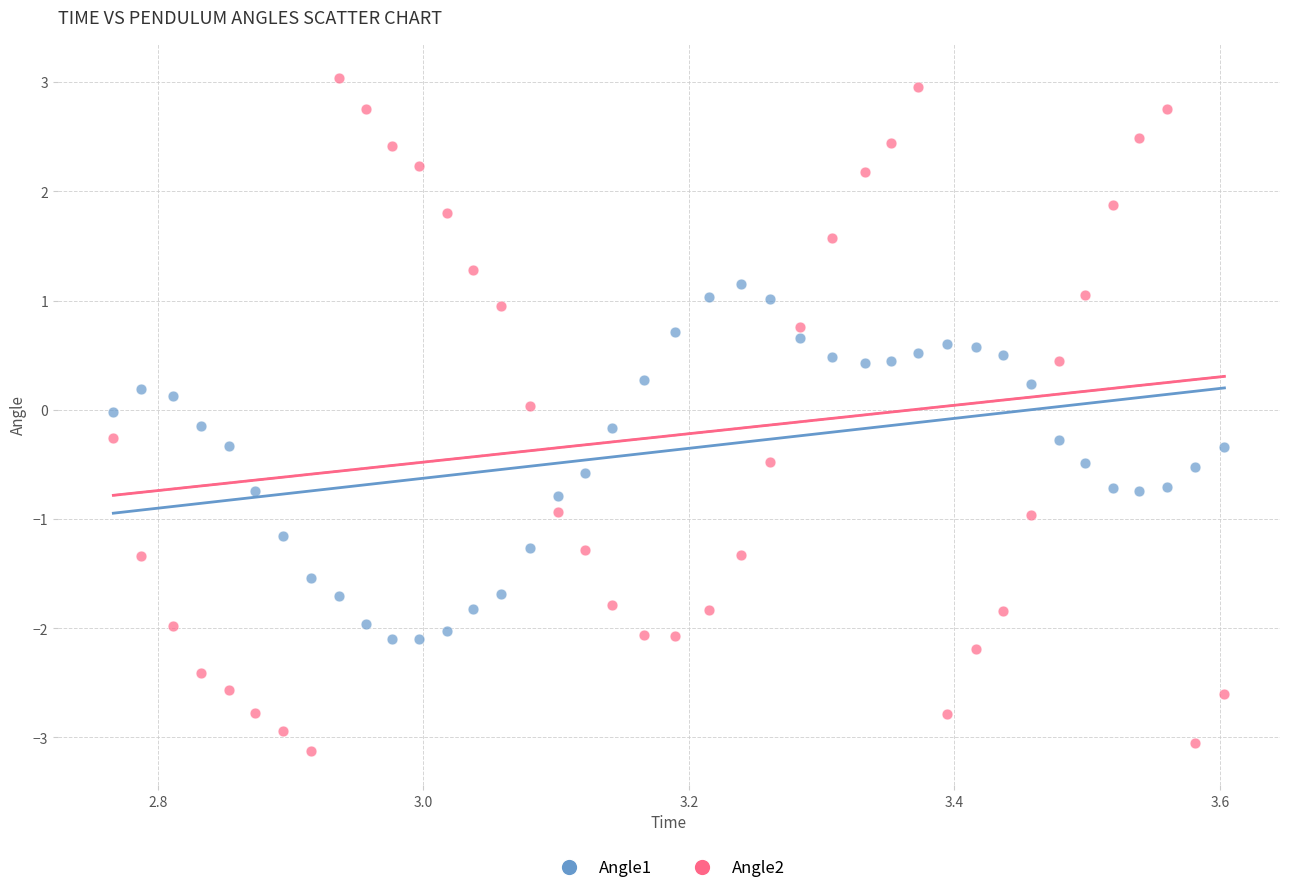

Which series contains the highest Y value?

Angle2